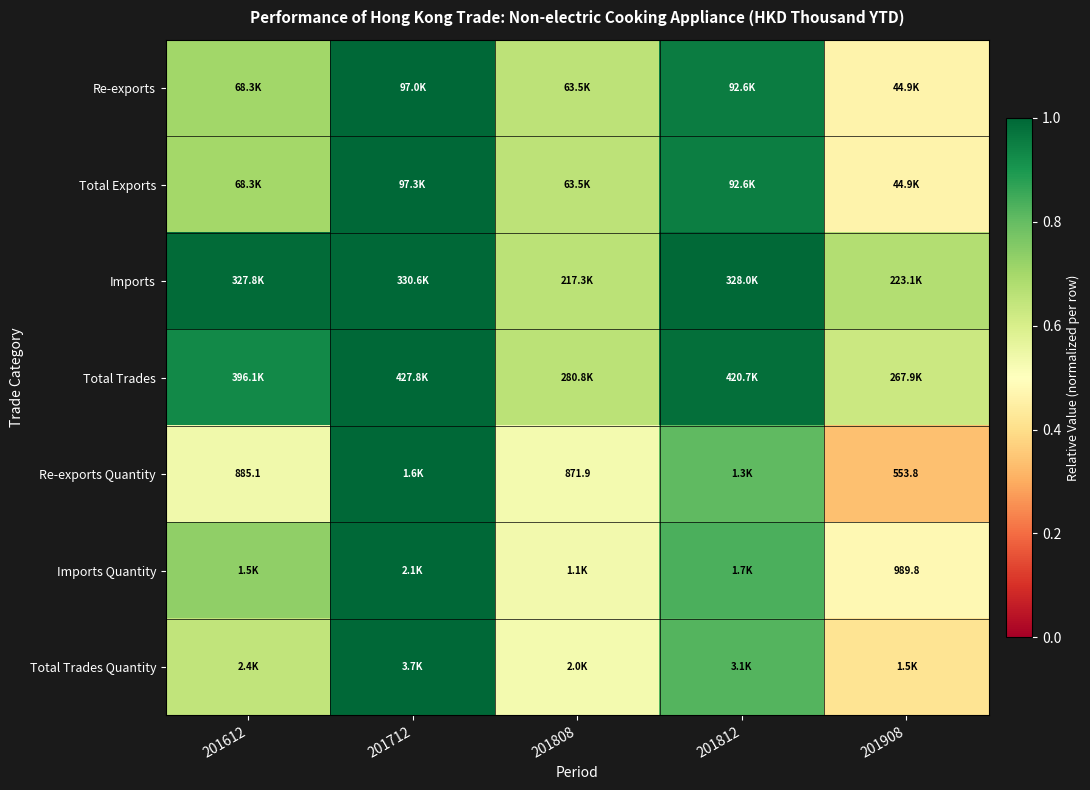

At which label is Total Trades closest to 0?

201908